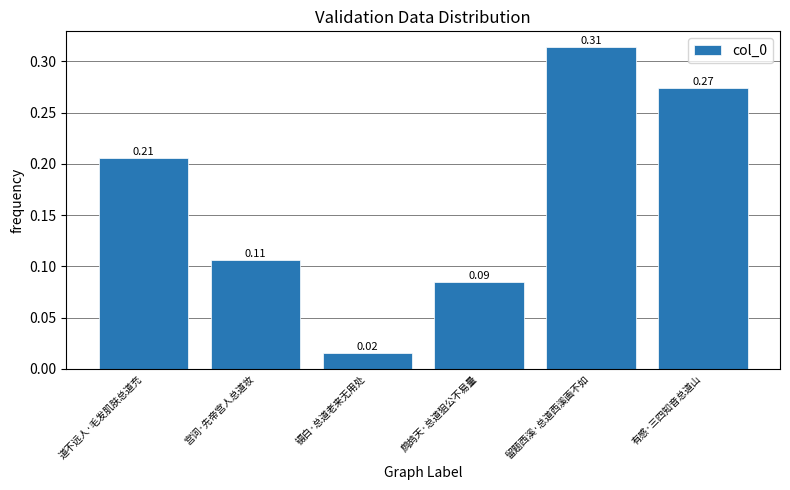

Which category has the highest value across all series?

留题西溪·总道西溪画不如